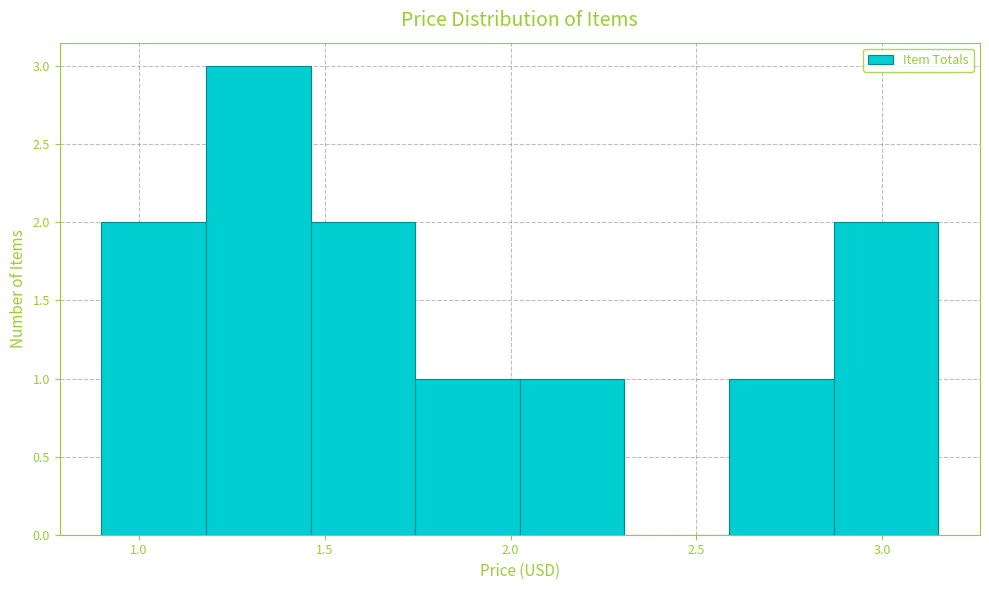

How tall is the bar that spans 2.60 to 2.85 on the x-axis? Neither the bar edges nor the heights are printed on the chart, so give them approximately, as read against the axes.

1